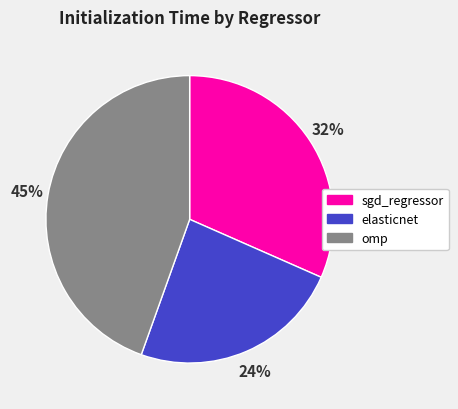

Combined, do sgd_regressor and elasticnet account for over 50%?

Yes